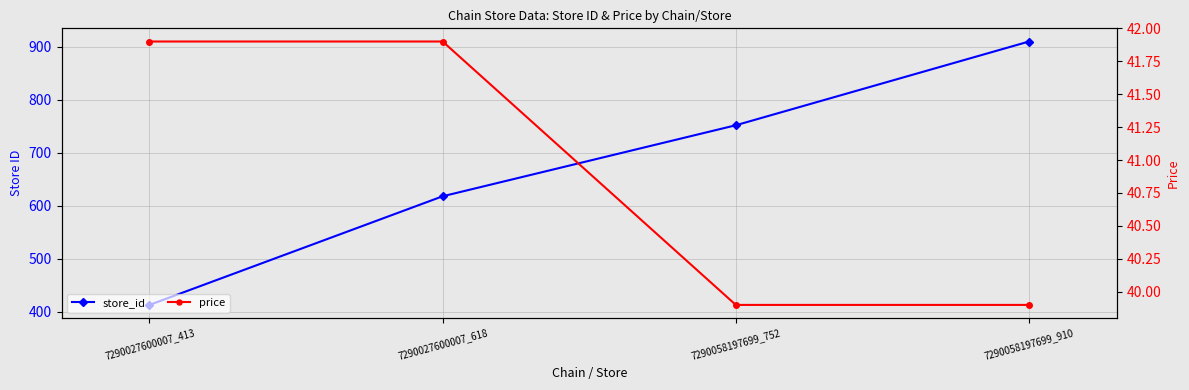

Reading left to right, extract all data points from this chart.

store_id: 413.0	618.0	752.0	910.0
price: 41.9	41.9	39.9	39.9